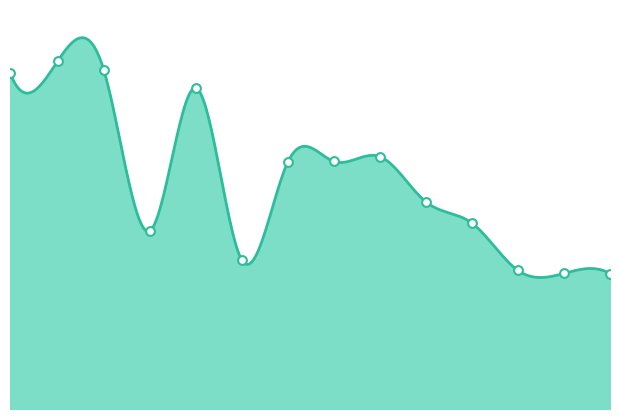

What is the ratio of the value at 131072 to the value at 262144?

1.0